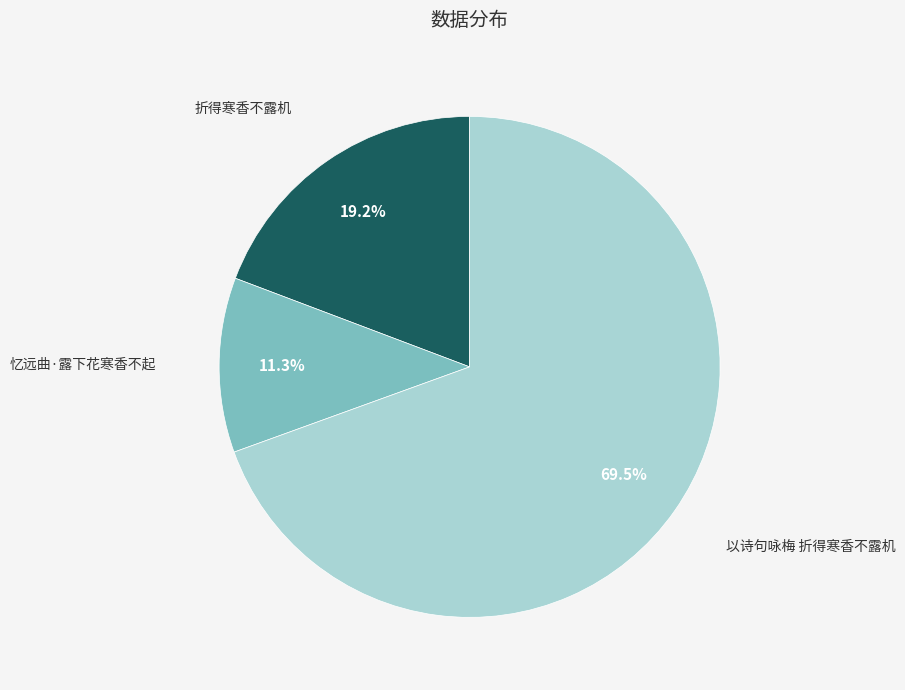

Combined, what portion of the pie is 忆远曲·露下花寒香不起 and 折得寒香不露机?

30.5%